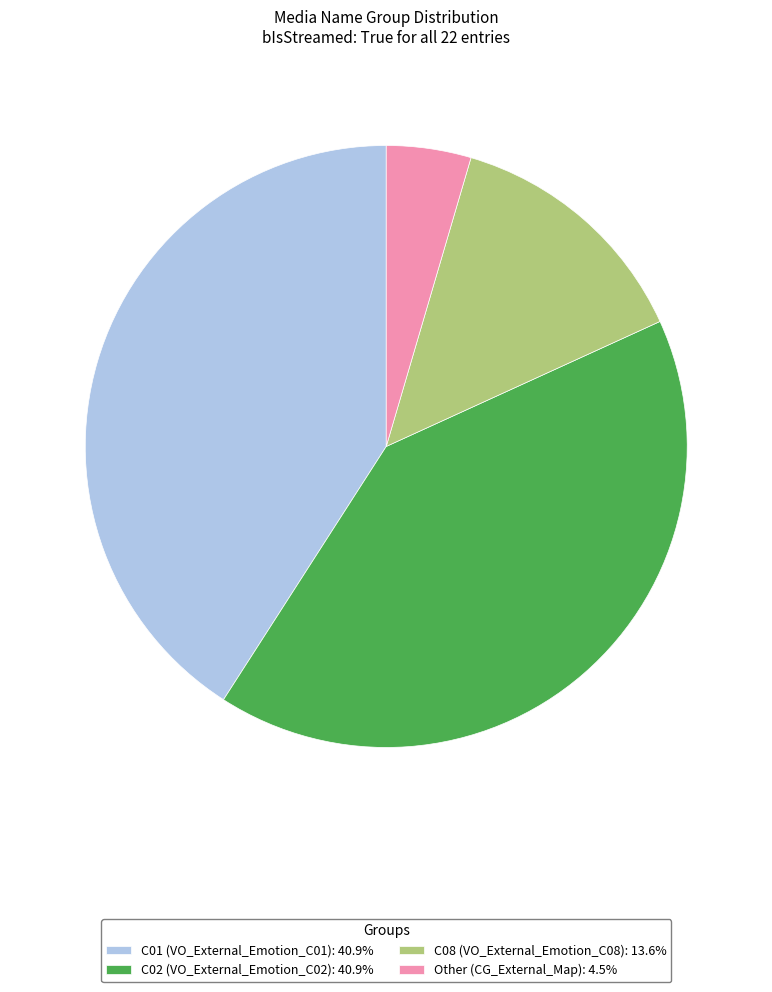

How many slices are in this pie chart?

4